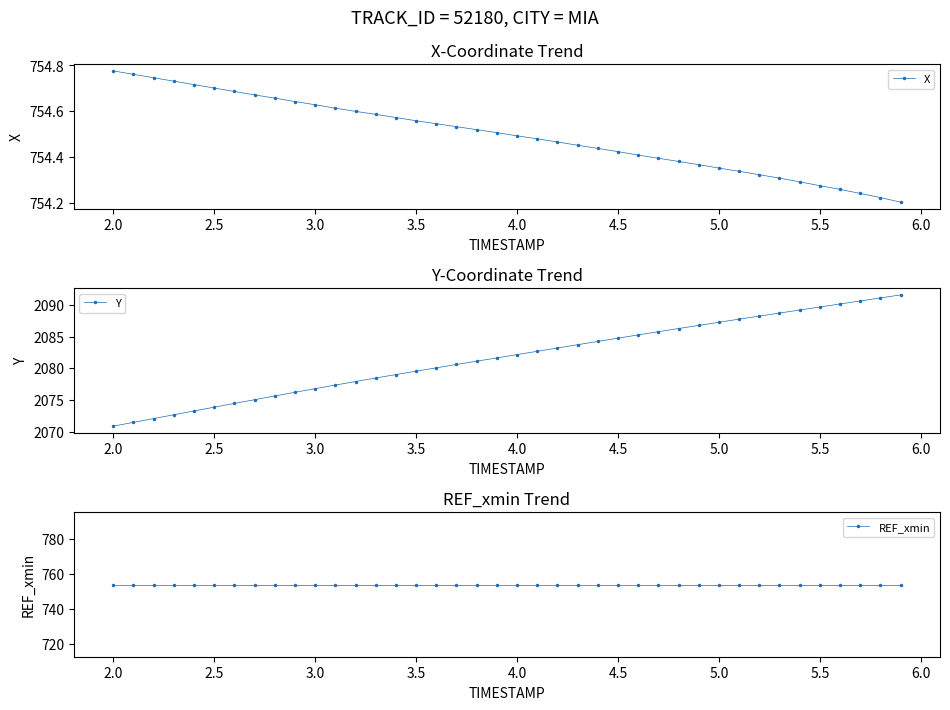

True or false: X has more than 1 points higher than both neighbors.

False